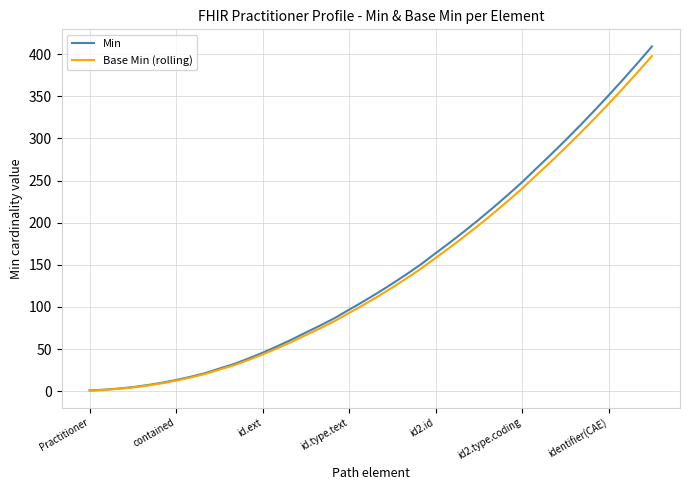

Which series has the widest spread of values?

Min